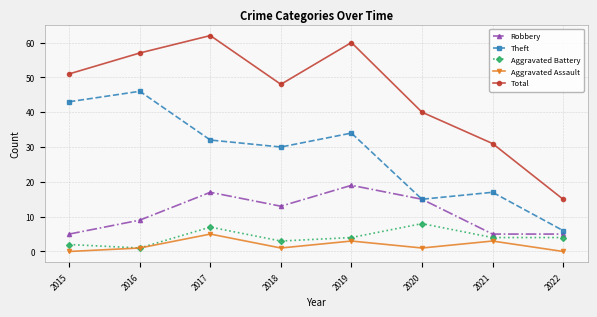

Which category has the highest value in the Theft series?

2016